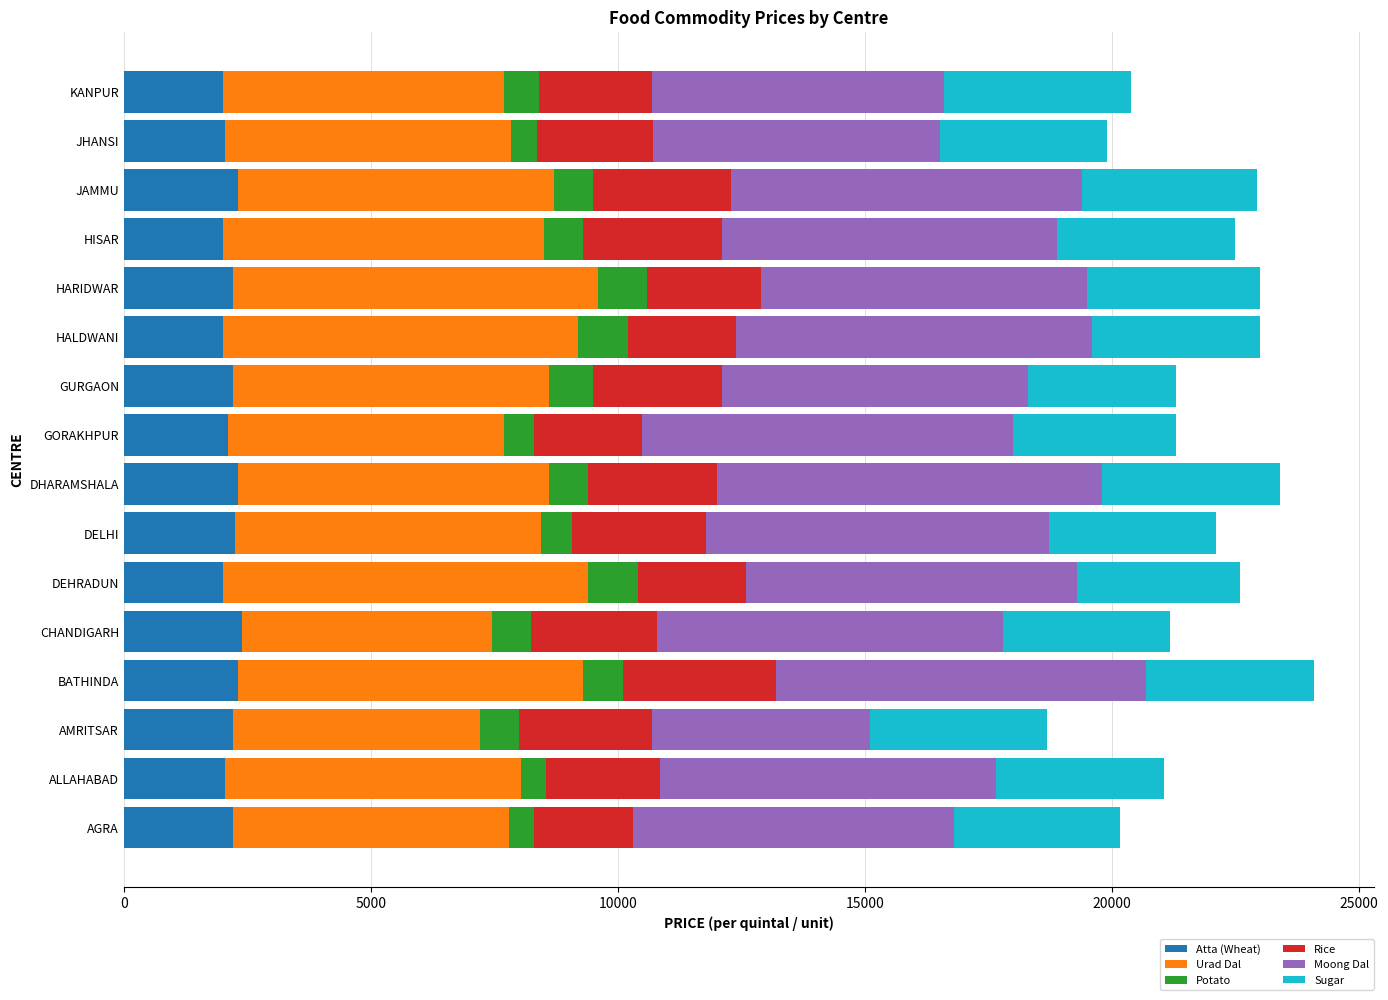

What is the average value of the Atta (Wheat) series?

2158